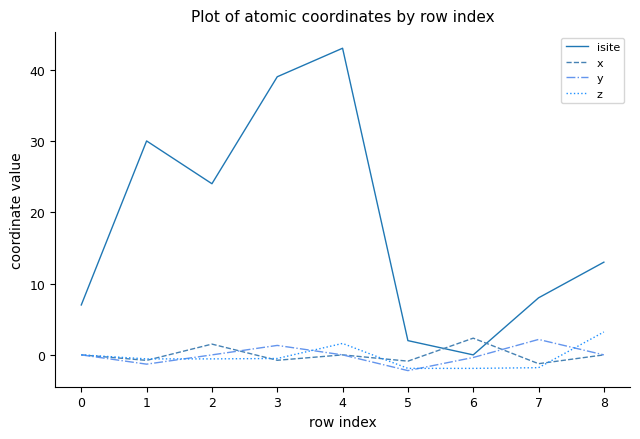

Which series has the widest spread of values?

isite